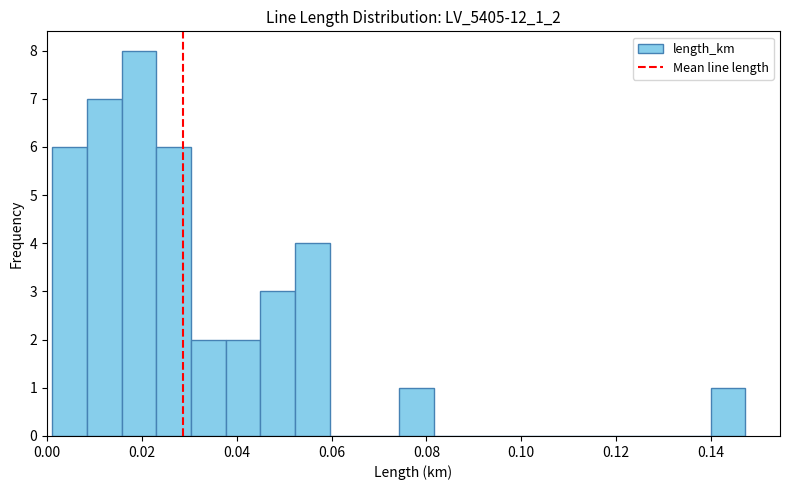

Read against the x-axis, roughly where is the centre of the tallest bar?

0.020